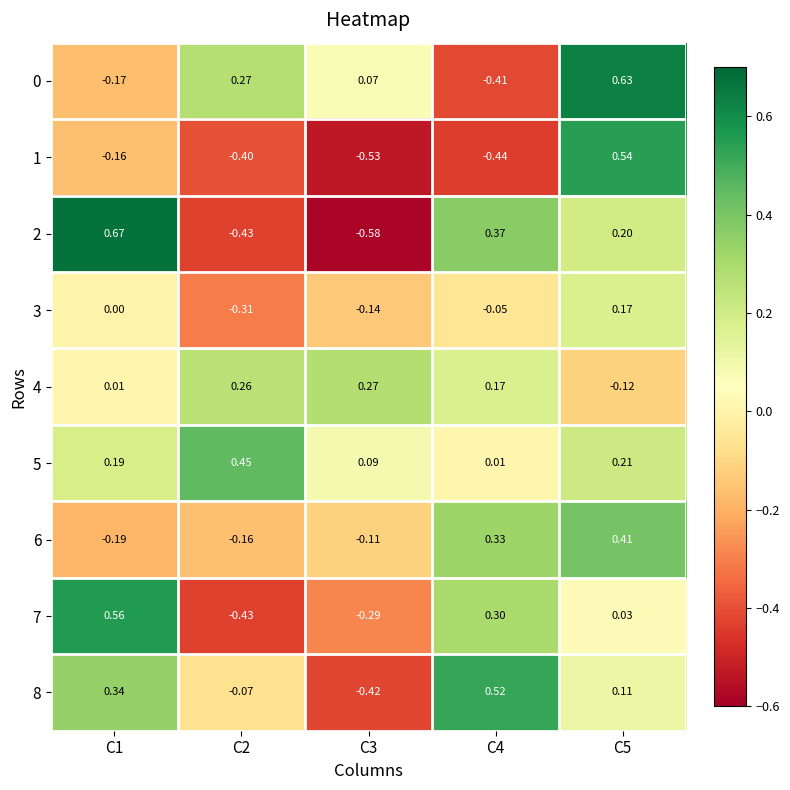

Is the value of 4 at C3 greater than the value of 5 at C1?

Yes